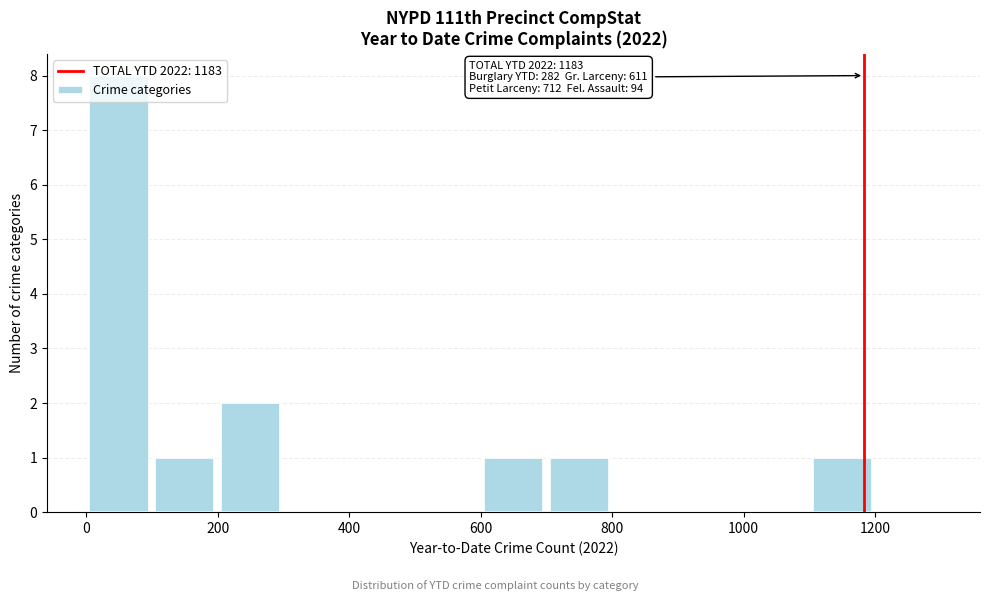

Which range on the x-axis has the tallest bar?

0 to 100